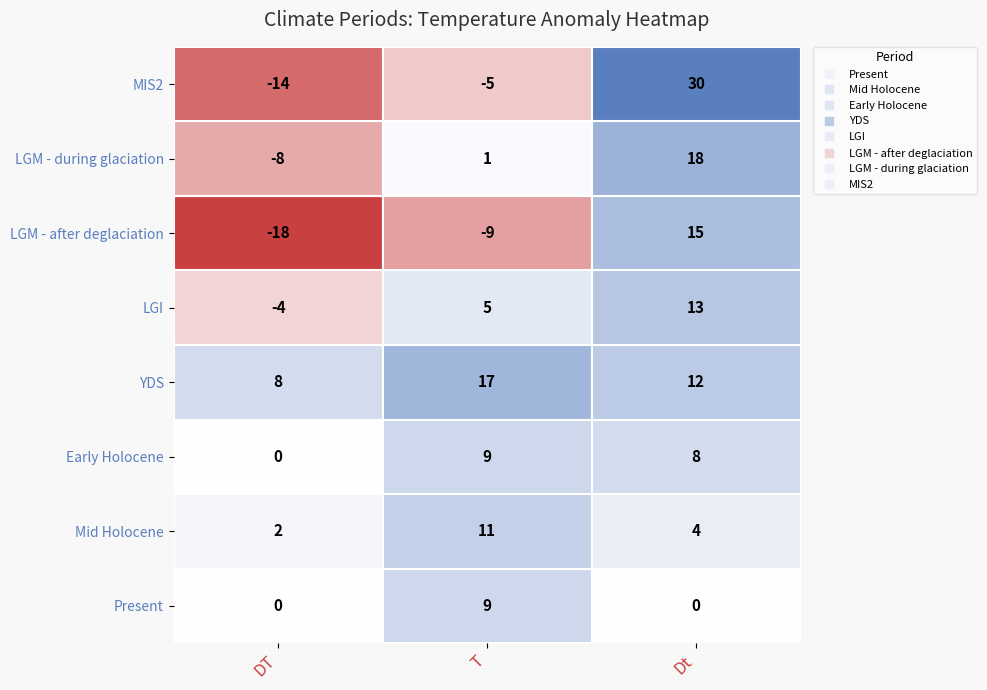

What is the difference between the highest and lowest values at DT?

26